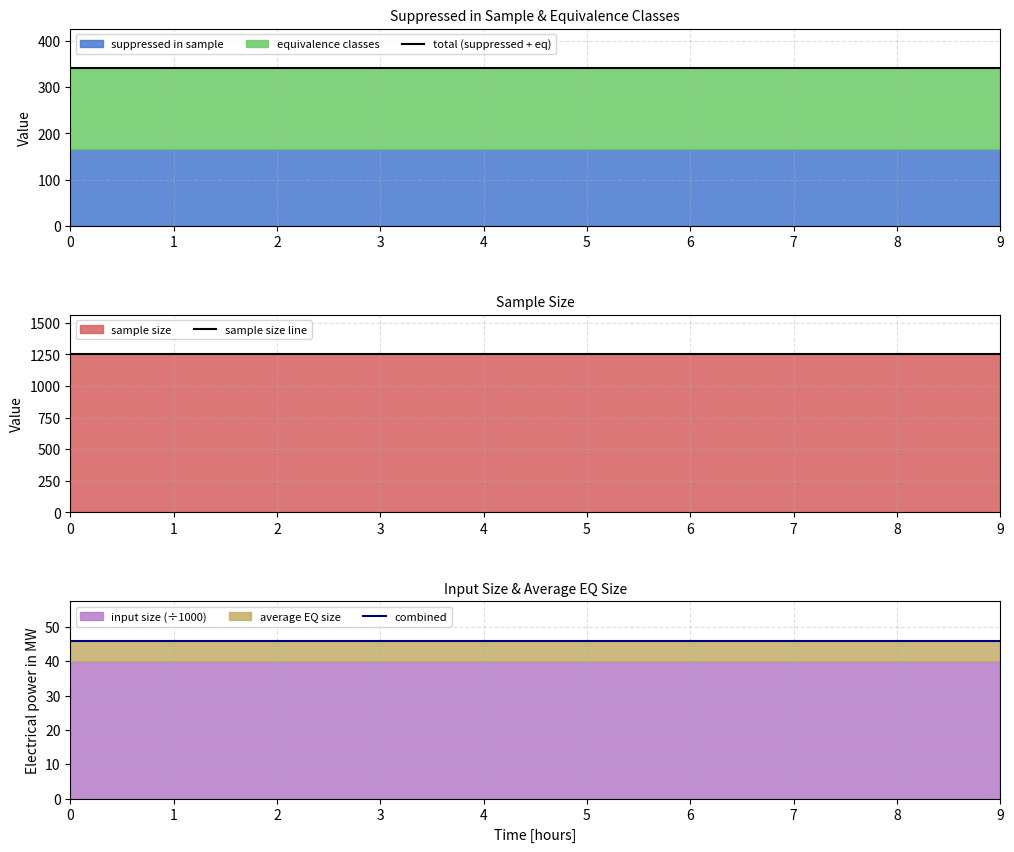

What is the spread (max minus min) of values at 8?

1204